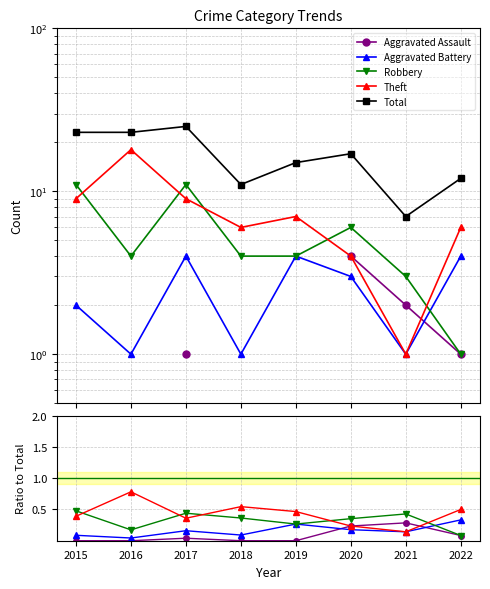

At which label is Aggravated Assault closest to 0?

2015